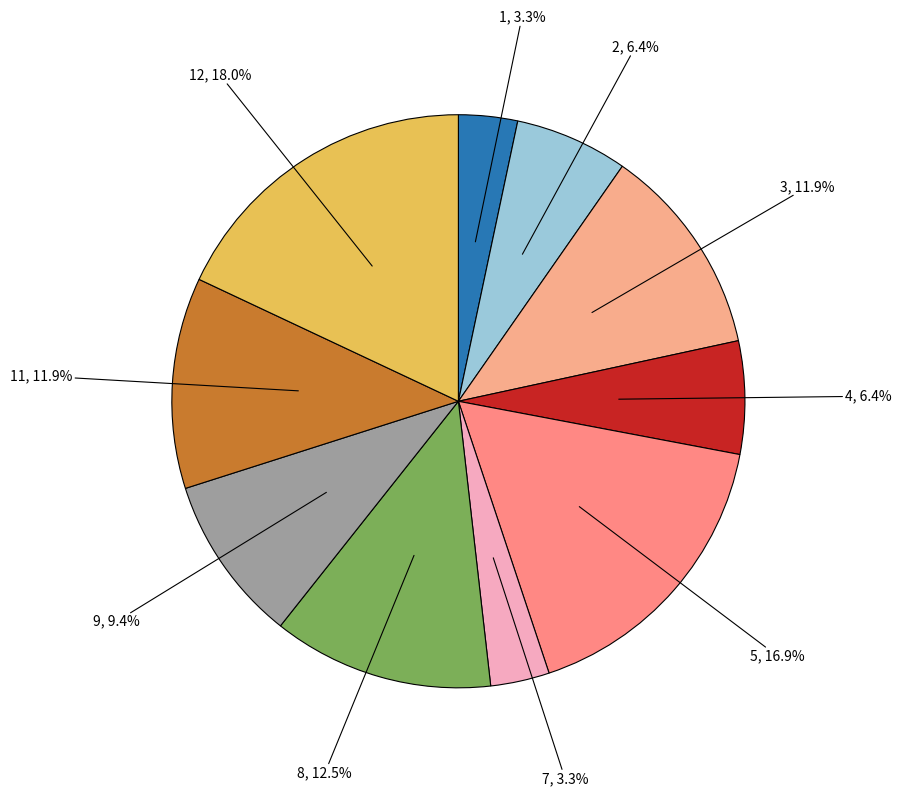

Does any single category account for the majority?

No